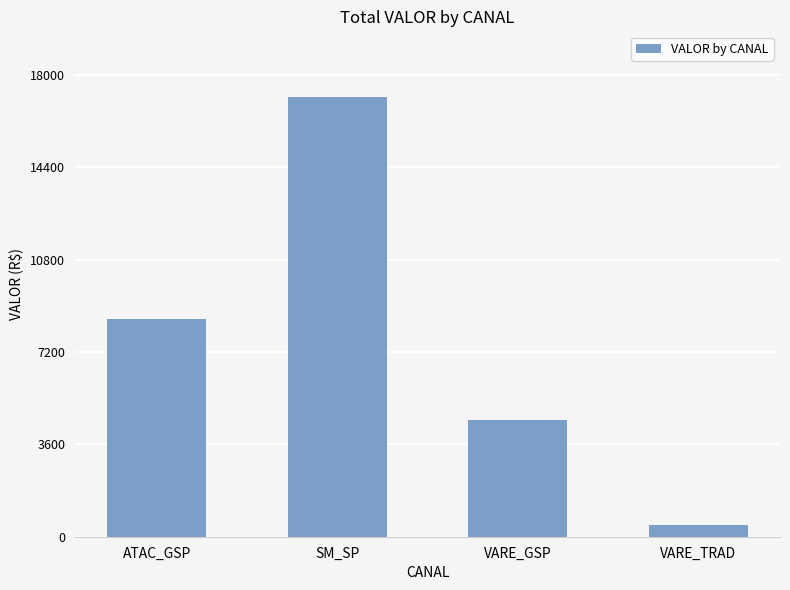

List the labels in order of value, smallest first.

VARE_TRAD, VARE_GSP, ATAC_GSP, SM_SP